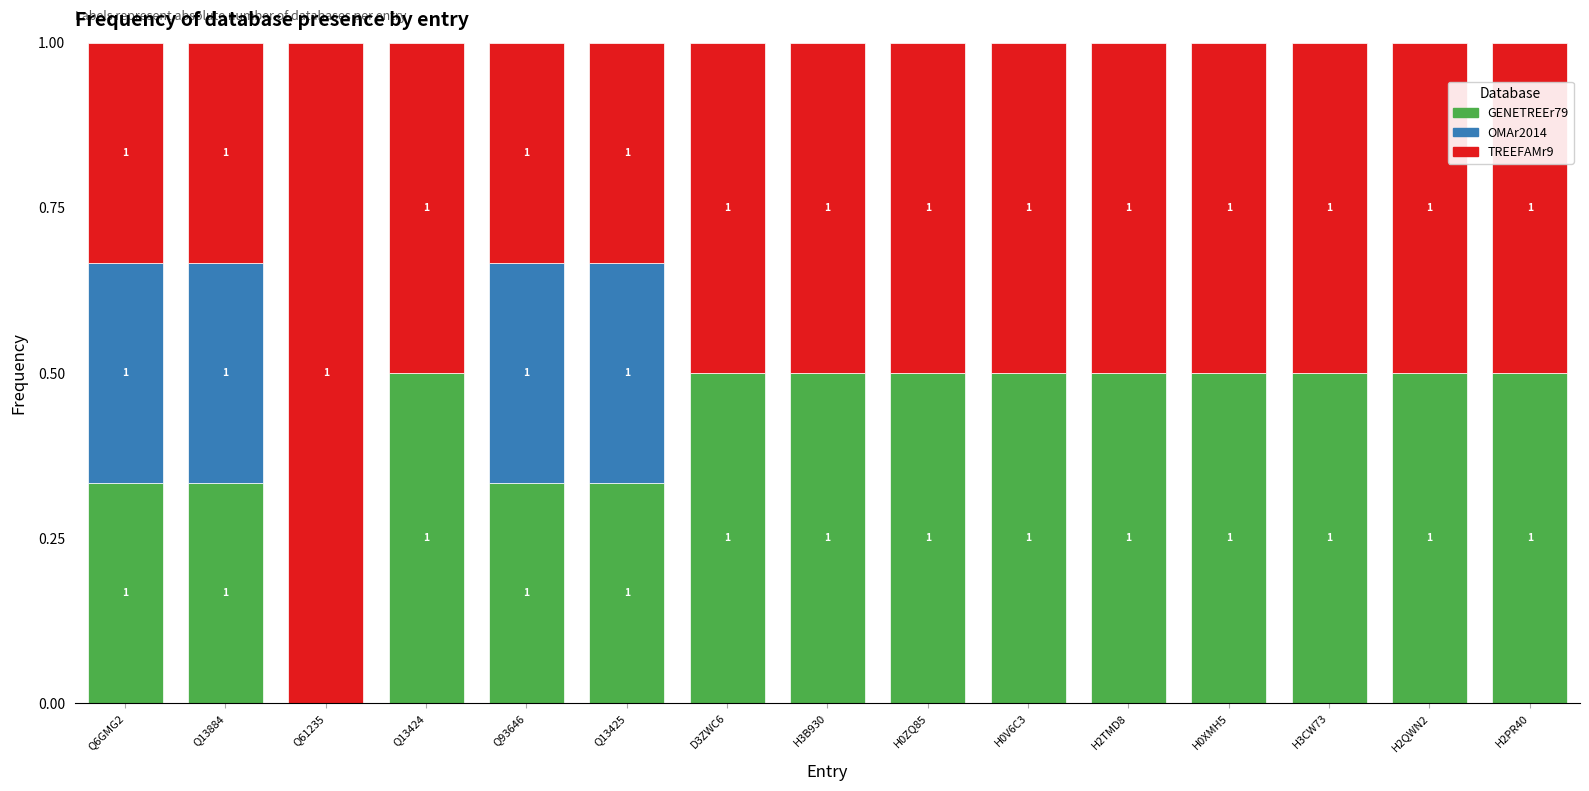

What is the total value across all series at Q61235?

1.0